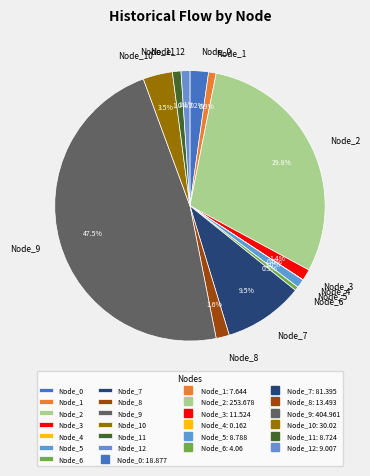

What portion of the pie excludes Node_0?

97.8%